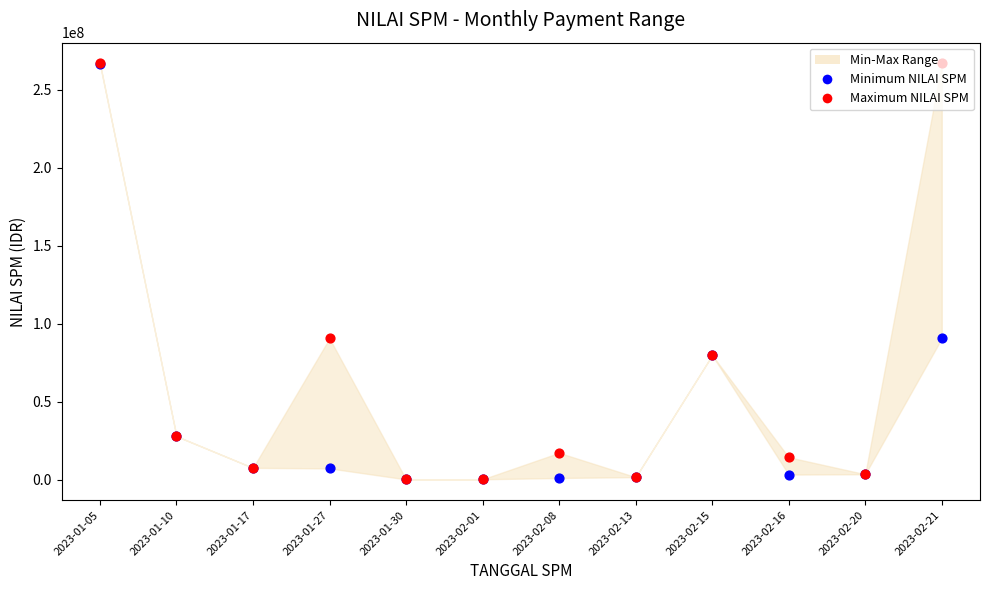

Which series reaches the maximum Y coordinate?

Maximum NILAI SPM